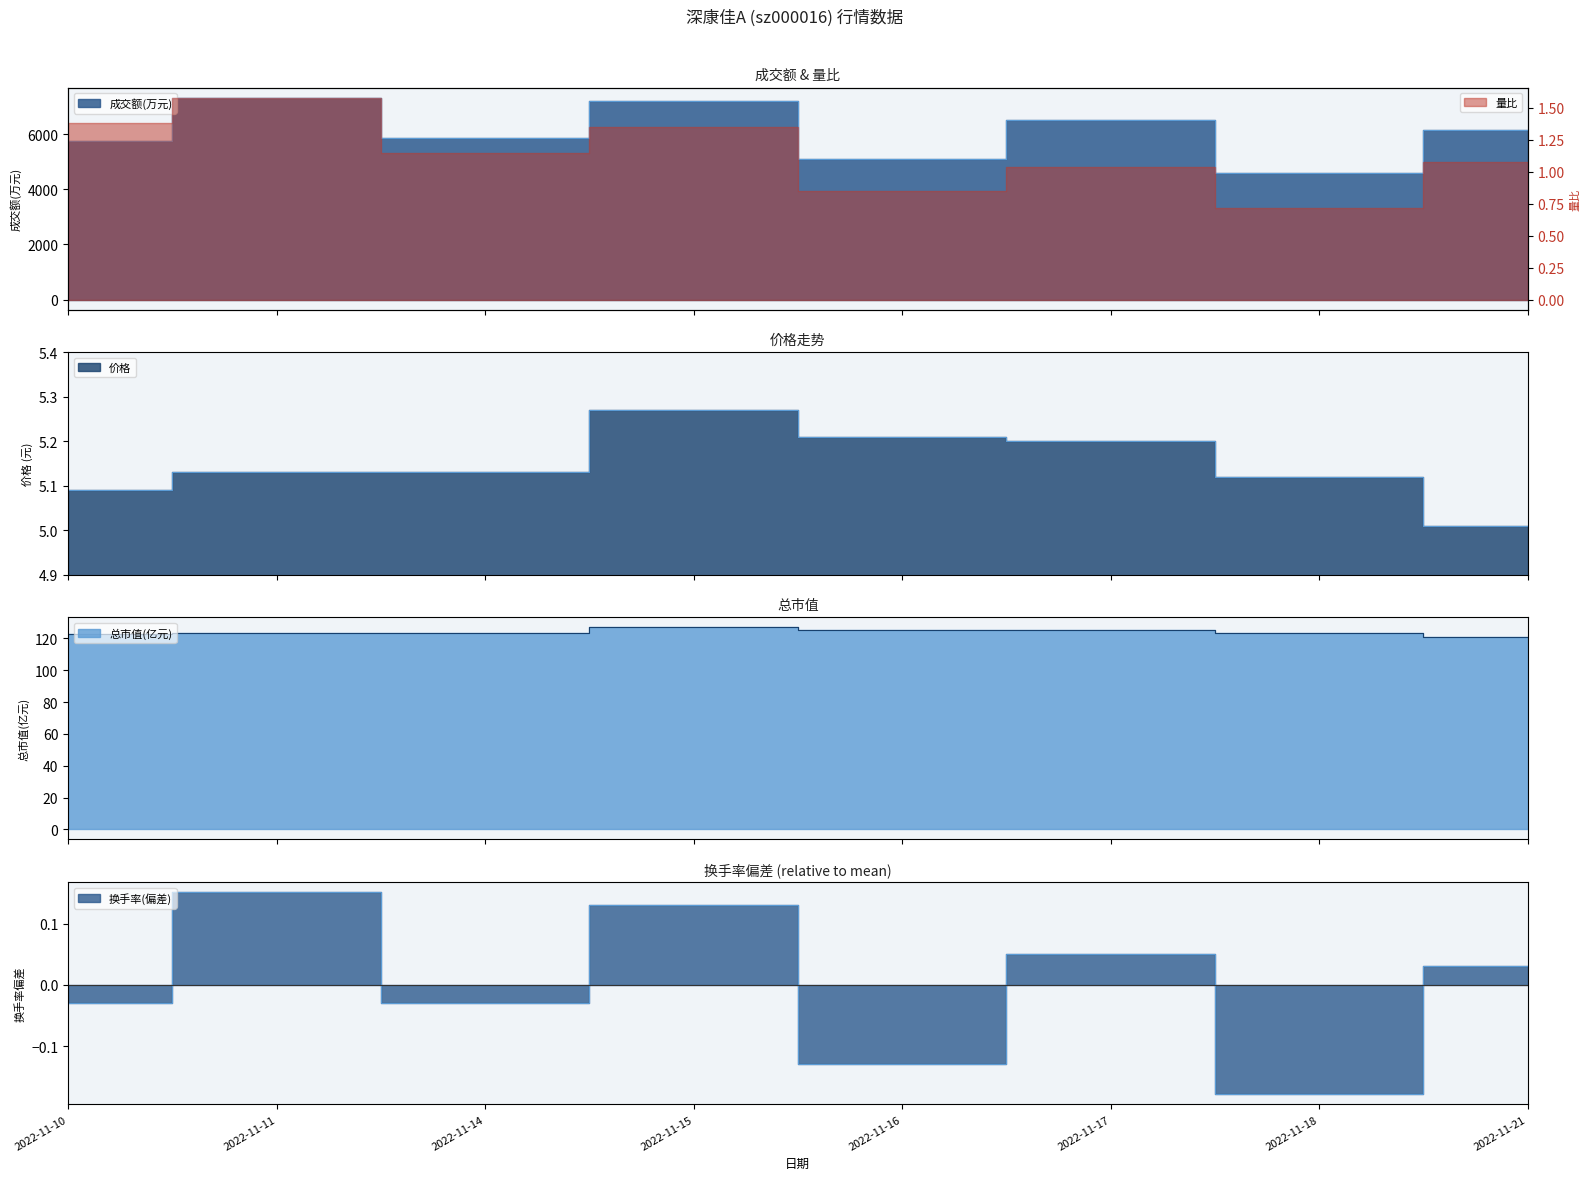

Count the number of categories in the chart.

8